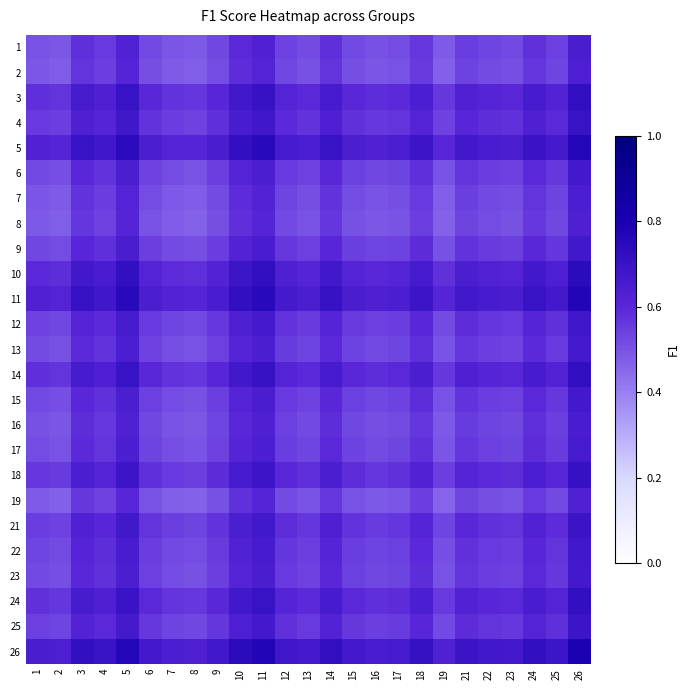

At how many categories does at least one series exceed 0?

25